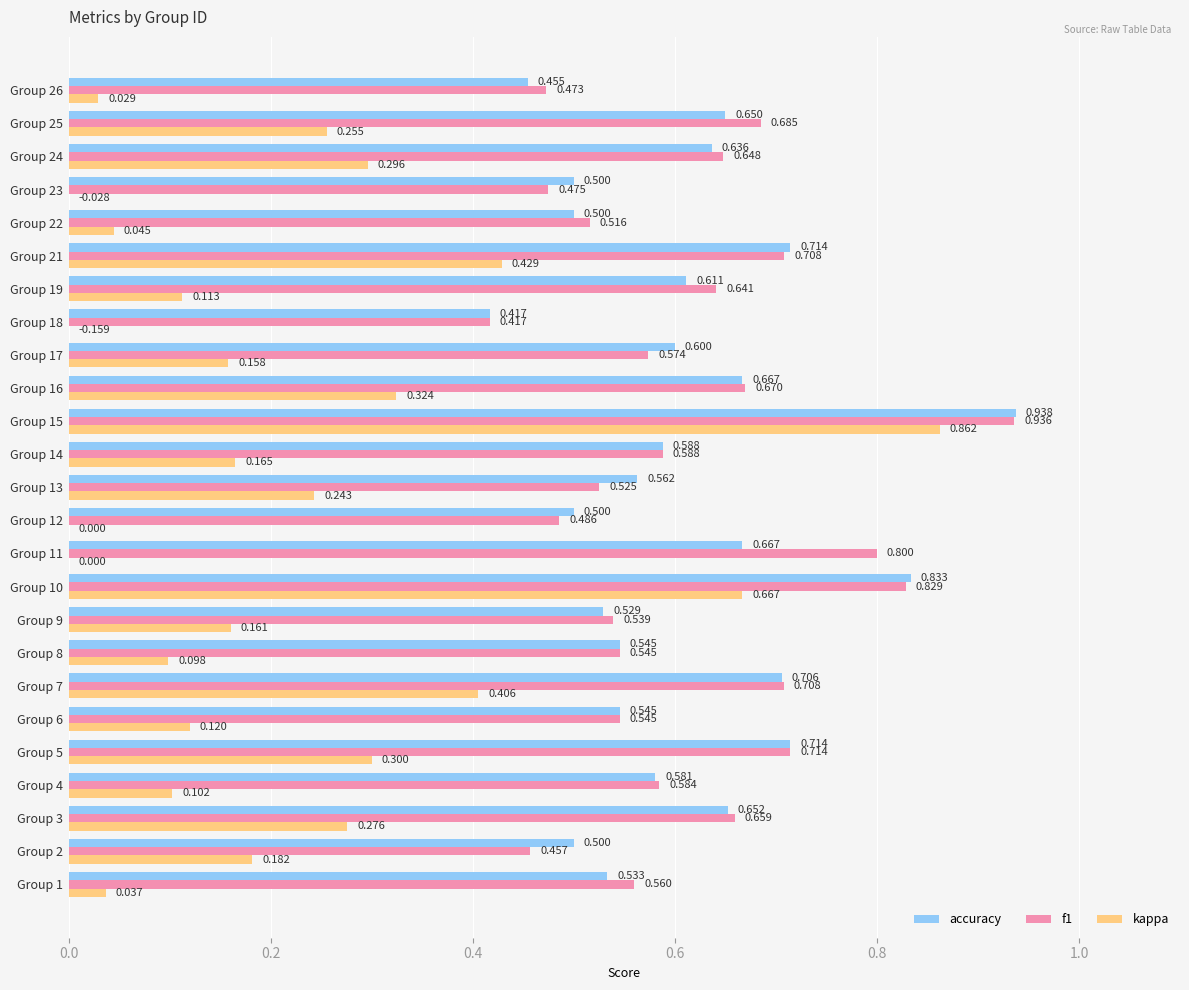

Rank the series at Group 26 from highest to lowest value.

f1, accuracy, kappa